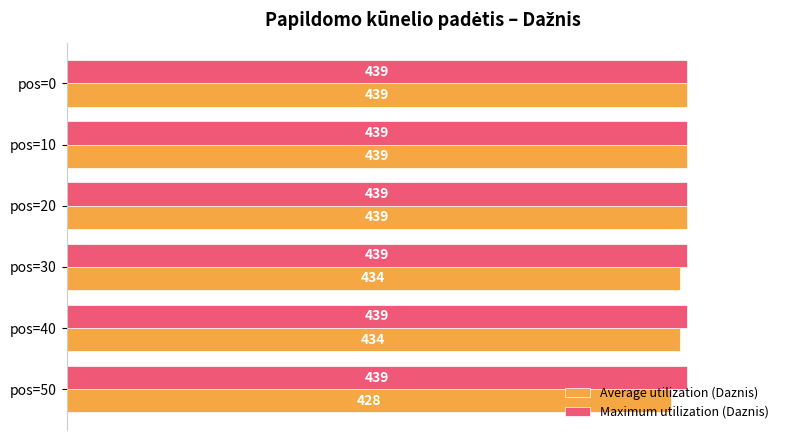

What is the difference between the highest and lowest values at pos=50?

11